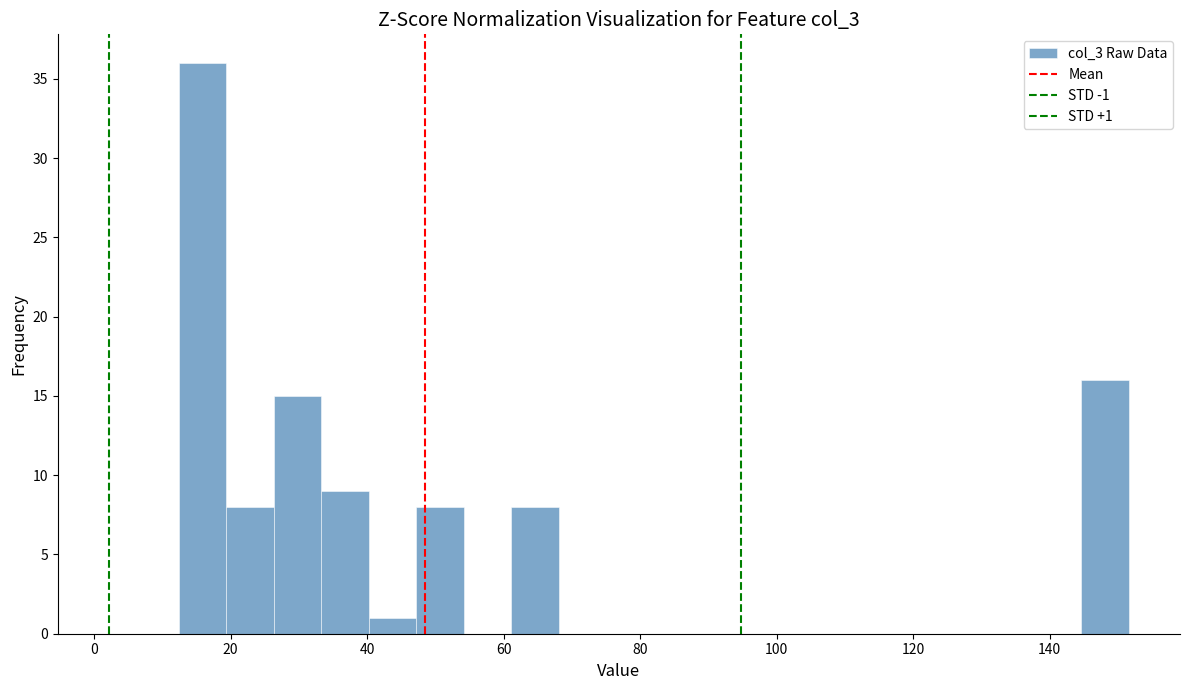

Around what value on the x-axis is the tallest bar? Give the approximate position of its centre, as read against the axis.

16